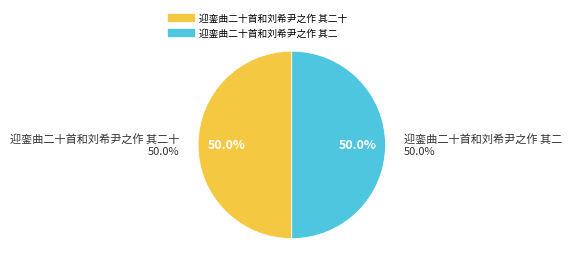

How many slices are in this pie chart?

2